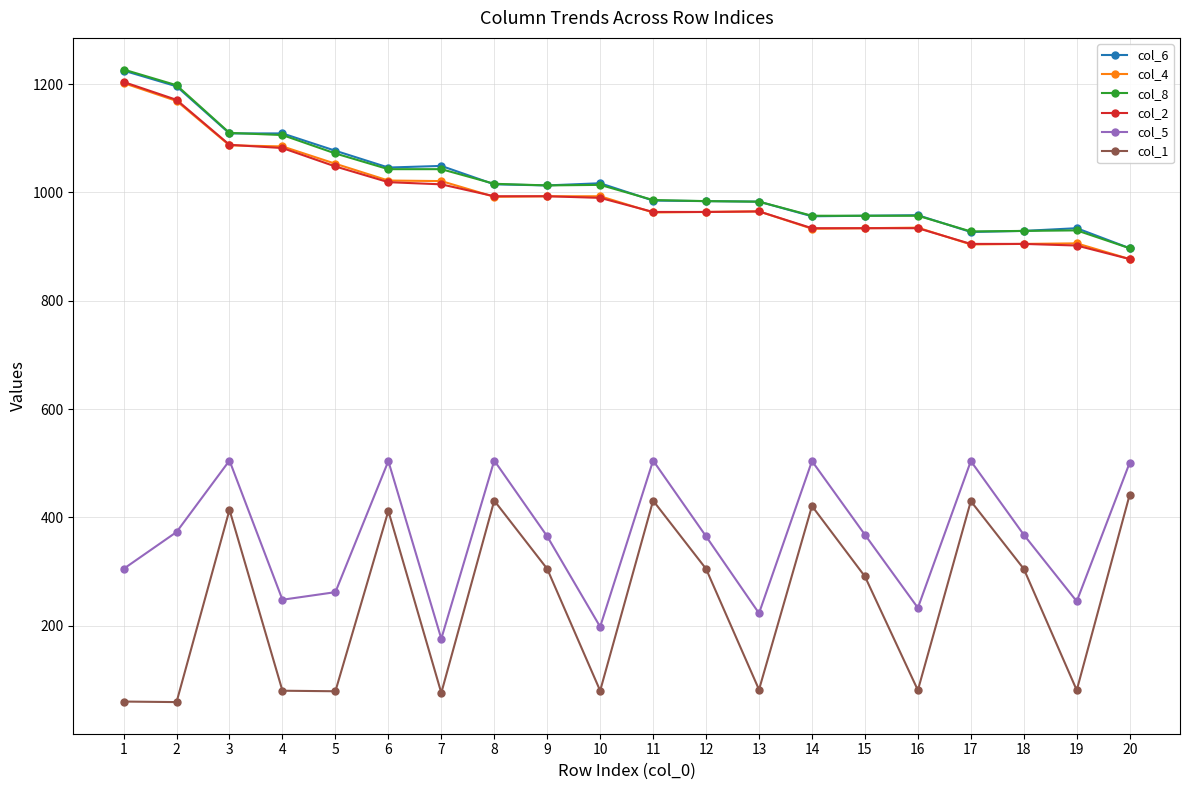

Where is the first local minimum for col_5?

4